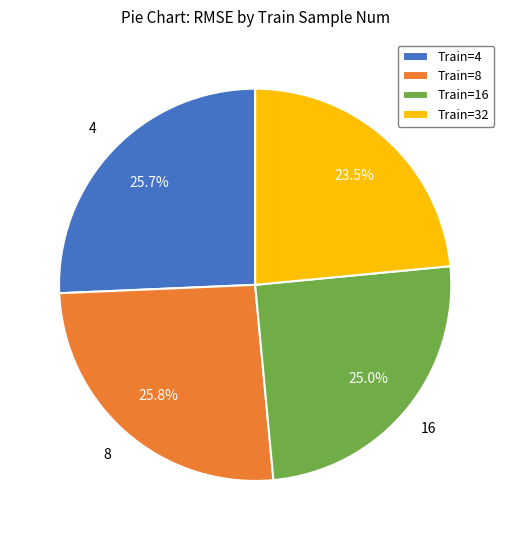

How many slices are in this pie chart?

4